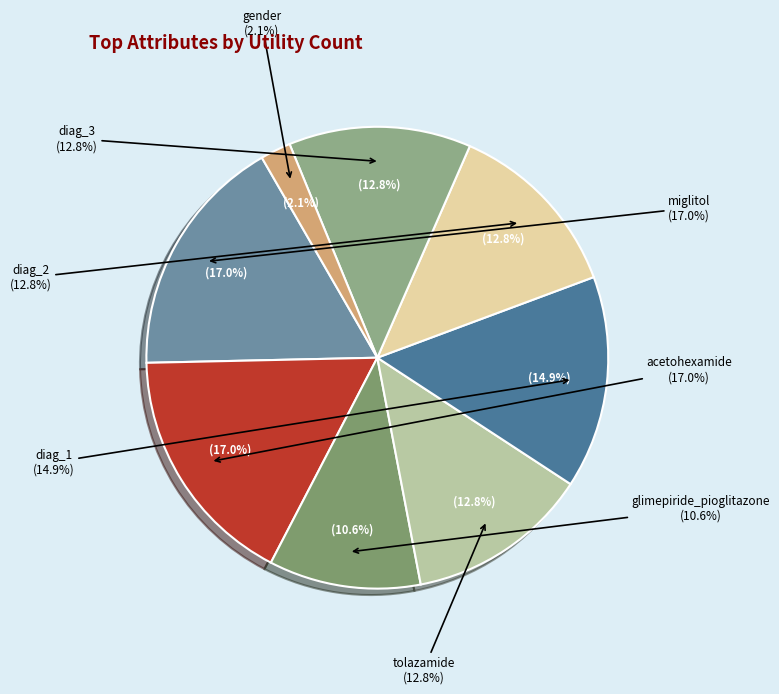

Is the sum of diag_2 and glimepiride_pioglitazone greater than half?

No